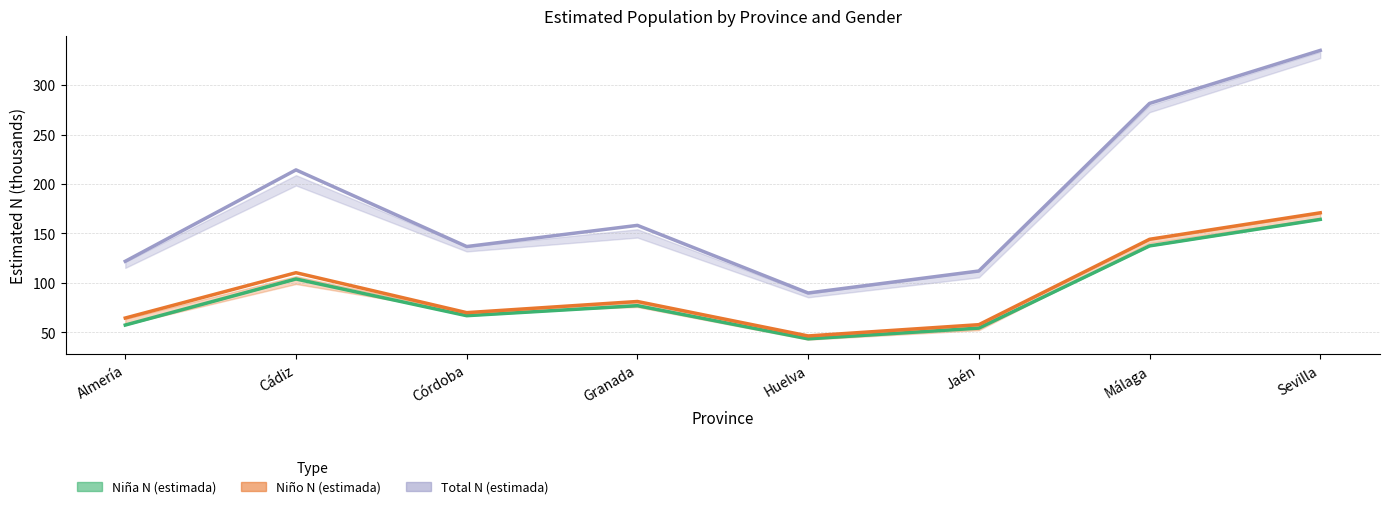

The value of Niño N (estimada) at Jaén is 57.7. True or false?

True